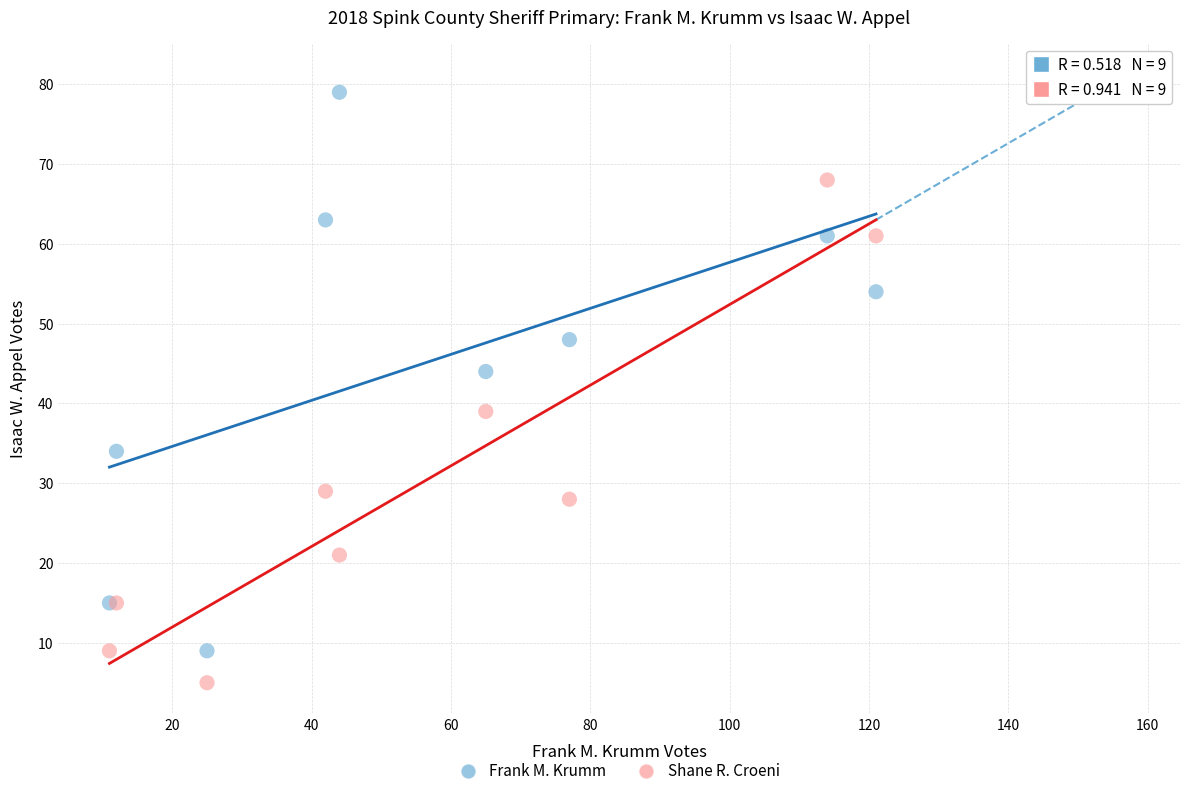

Which series has the widest spread of Y values?

Frank M. Krumm